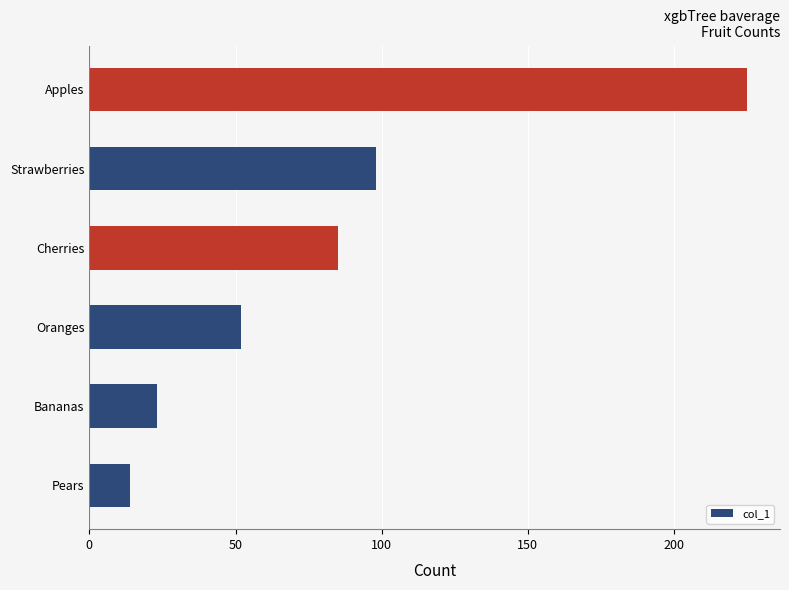

What is the average value?

83